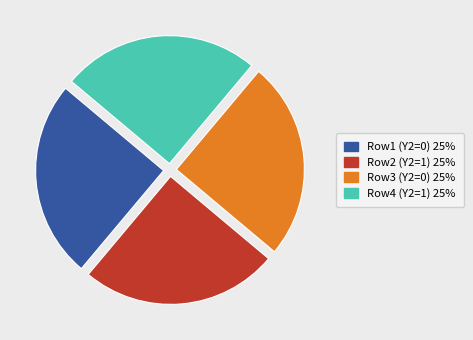

To the nearest percent, what is the average slice percentage?

25%